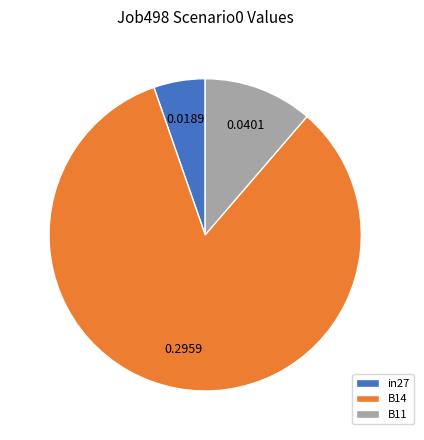

Rank the categories by value from highest to lowest.

B14, B11, in27